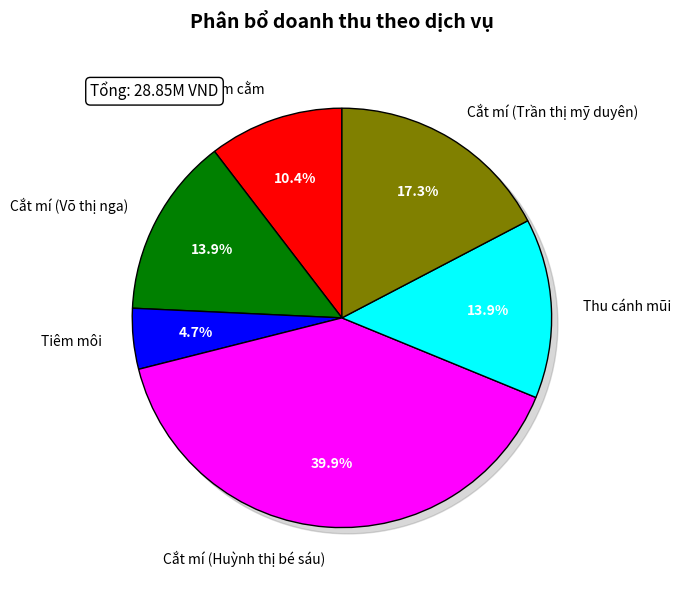

Rank the categories by value from highest to lowest.

Cắt mí (Huỳnh thị bé sáu), Cắt mí (Trần thị mỹ duyên), Cắt mí (Võ thị nga), Thu cánh mũi, Tiềm cằm, Tiêm môi